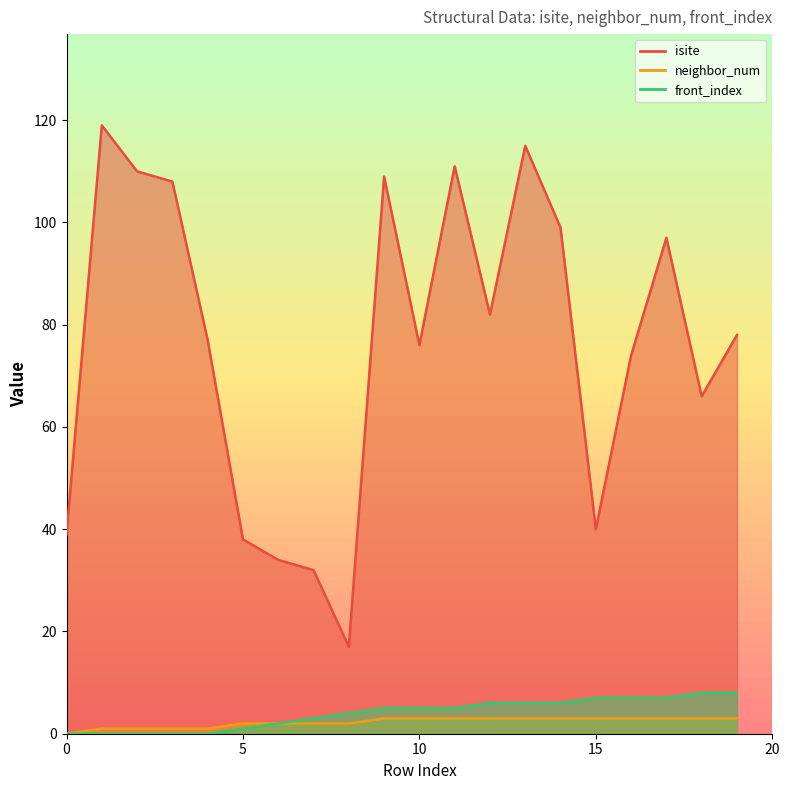

At which label is neighbor_num closest to 1?

1